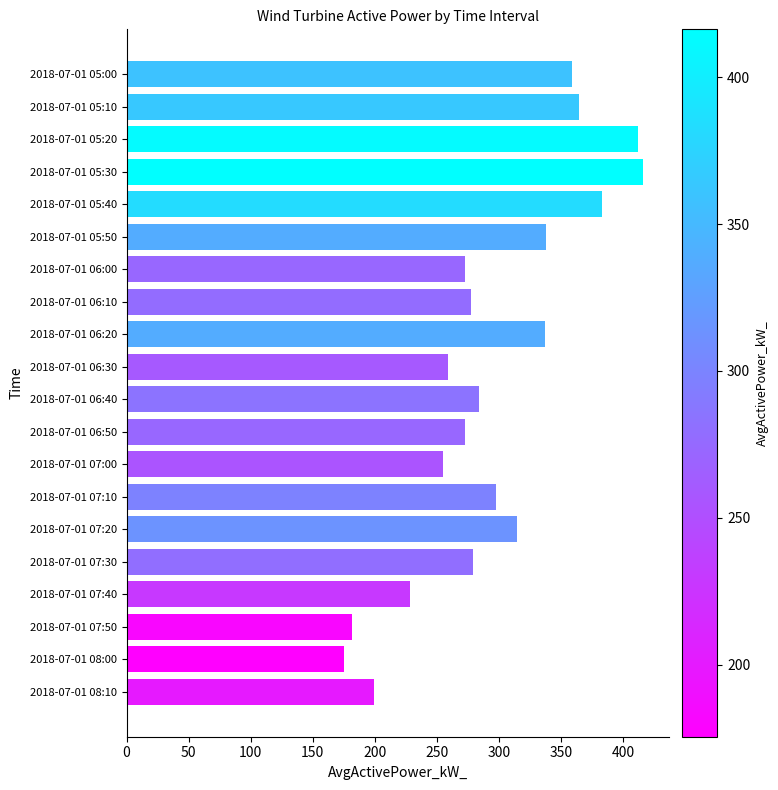

Is it true that the value at 2018-07-01 06:00 is 272.6?

True